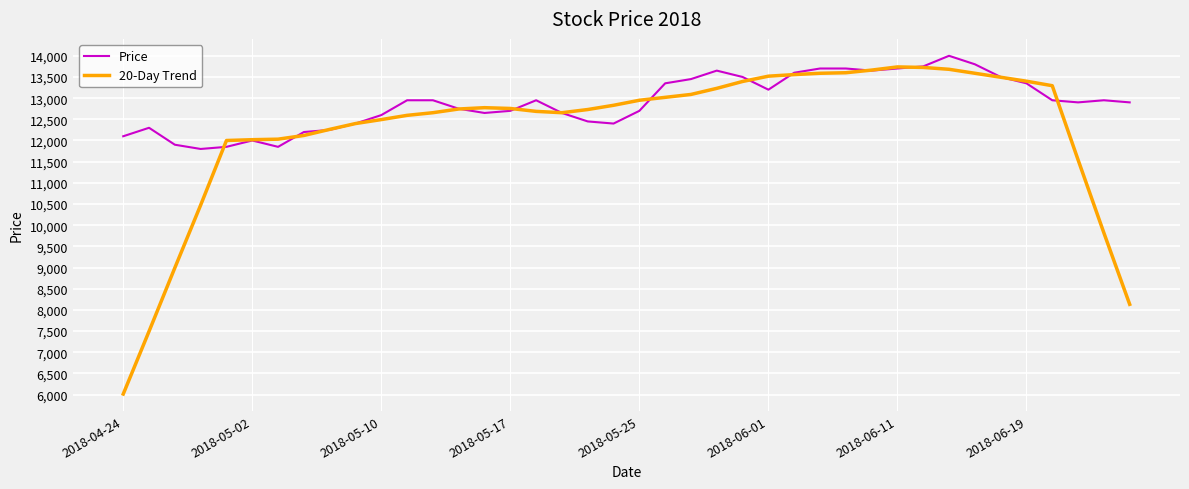

Which series has the widest spread of values?

20-Day Trend